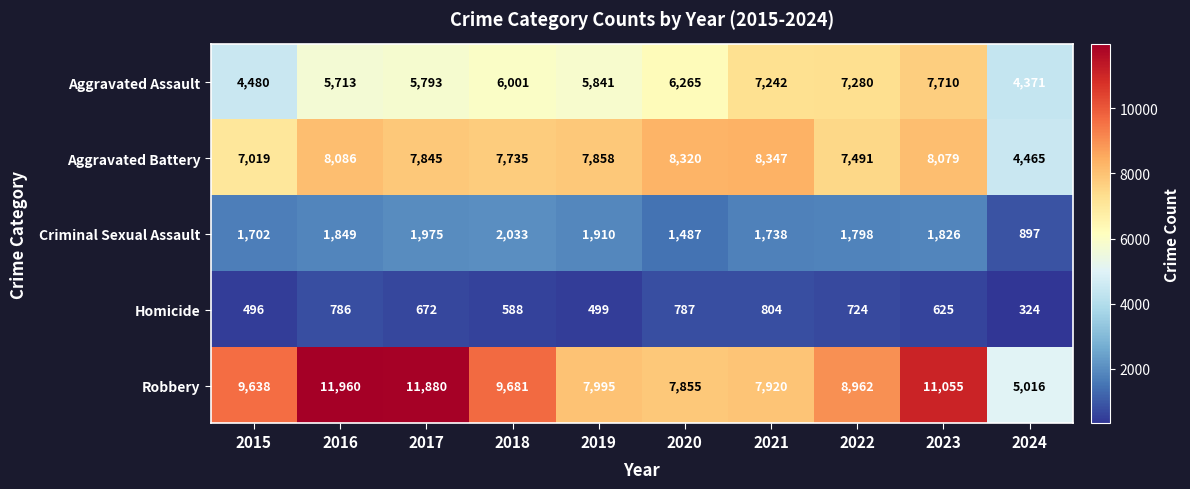

What is the difference between the highest and lowest values at 2021?

7543